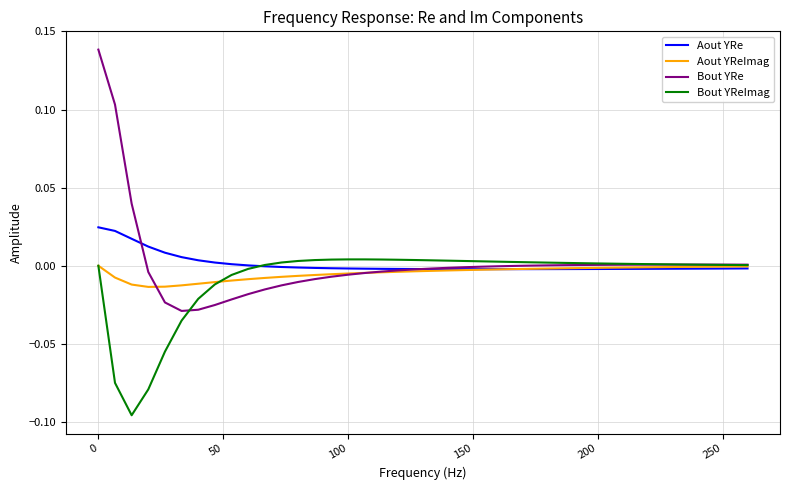

Which series has the largest range (max minus min)?

Bout YRe